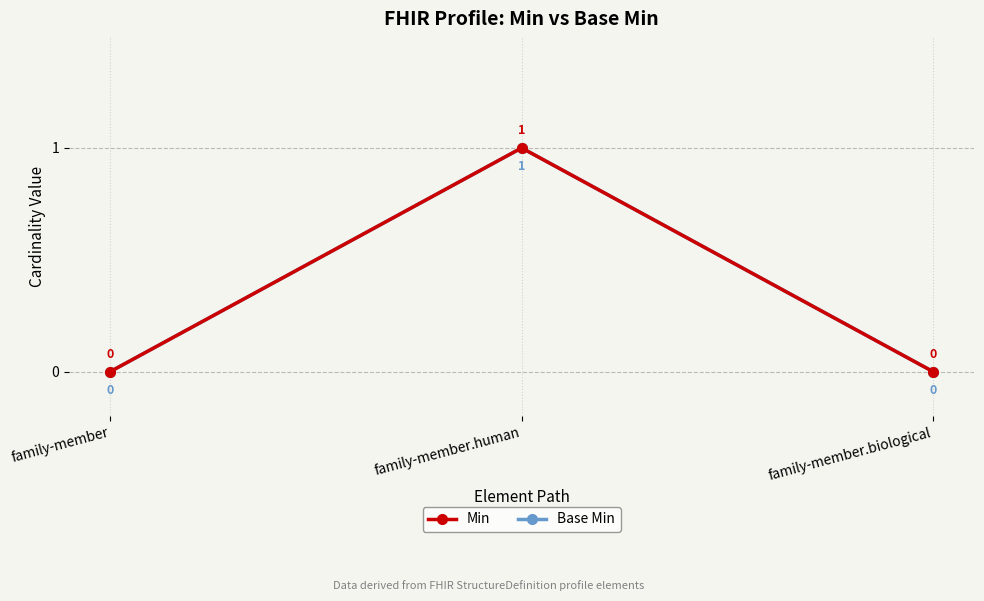

Is this an area chart (filled region under the line)?

No